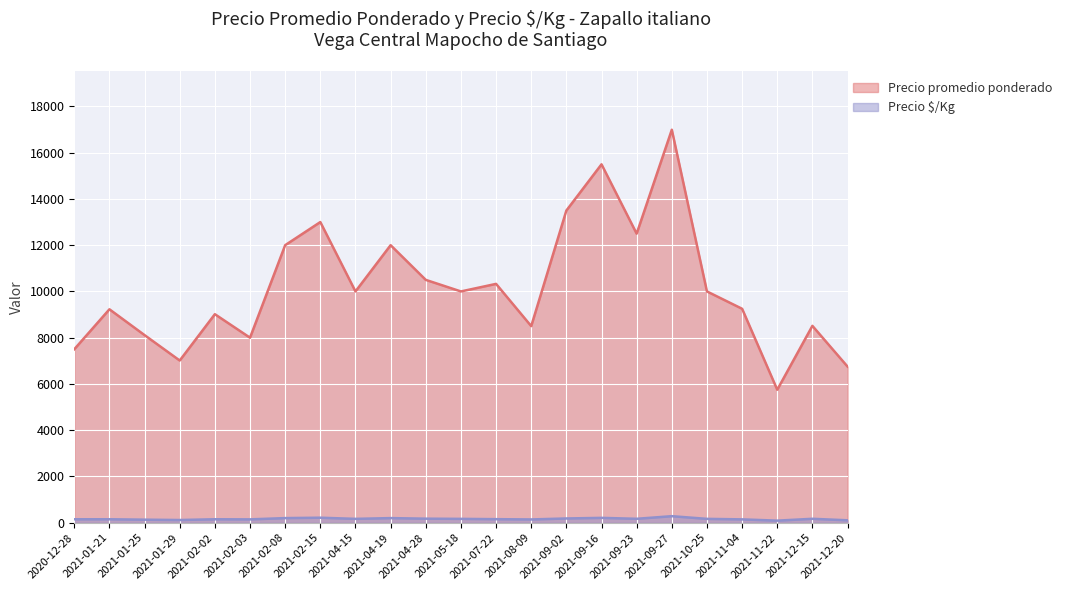

What is the spread (max minus min) of values at 2021-04-19?

11800